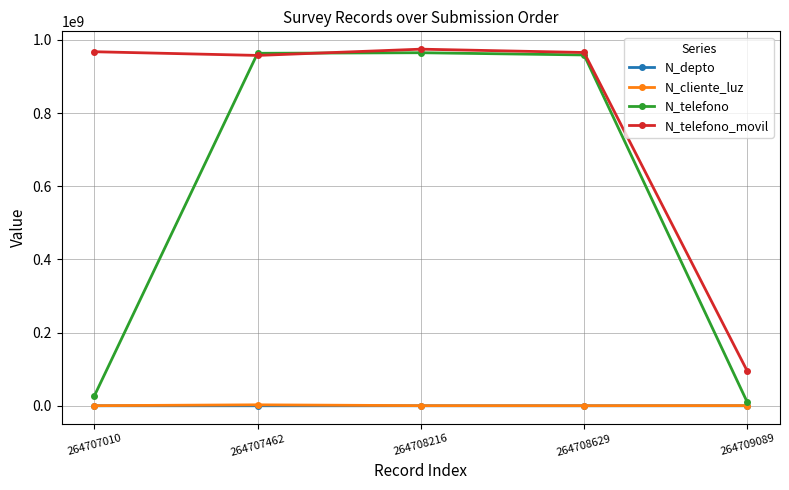

What is the difference between the maximum and minimum values in the N_telefono series?

955325216